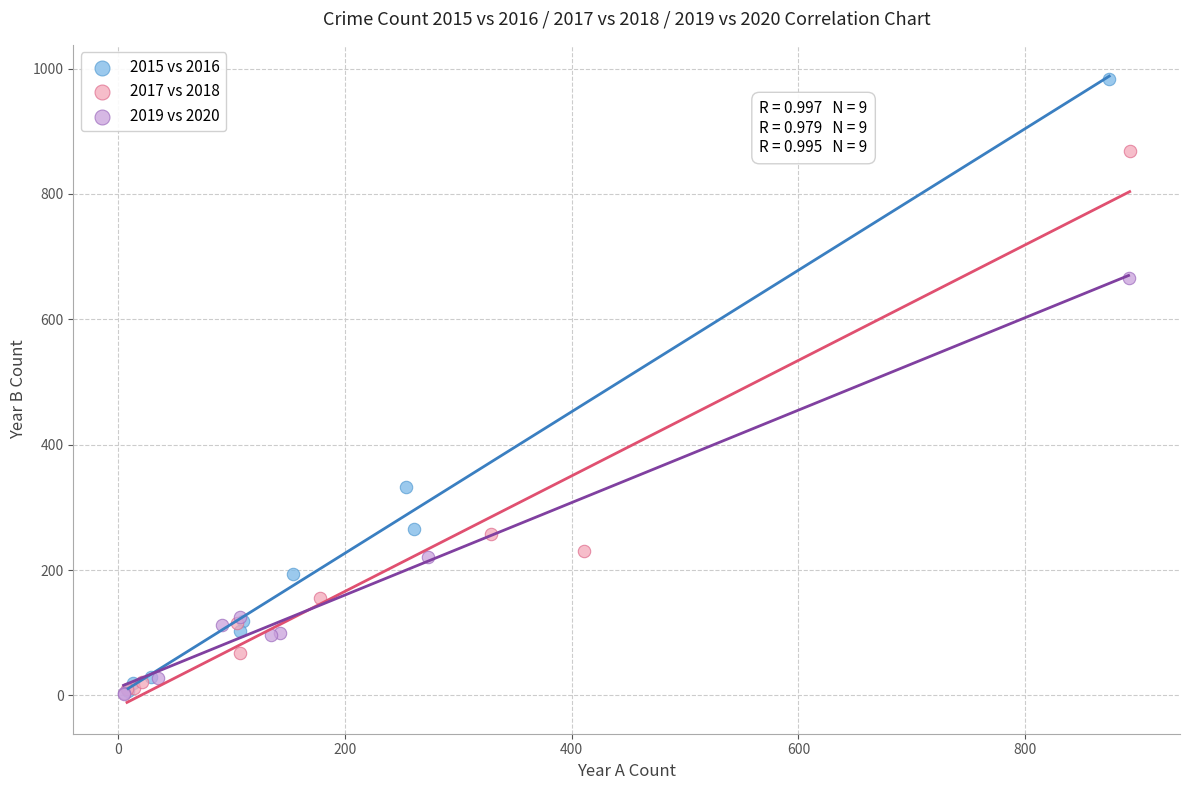

Which series has the widest spread of Y values?

2015 vs 2016